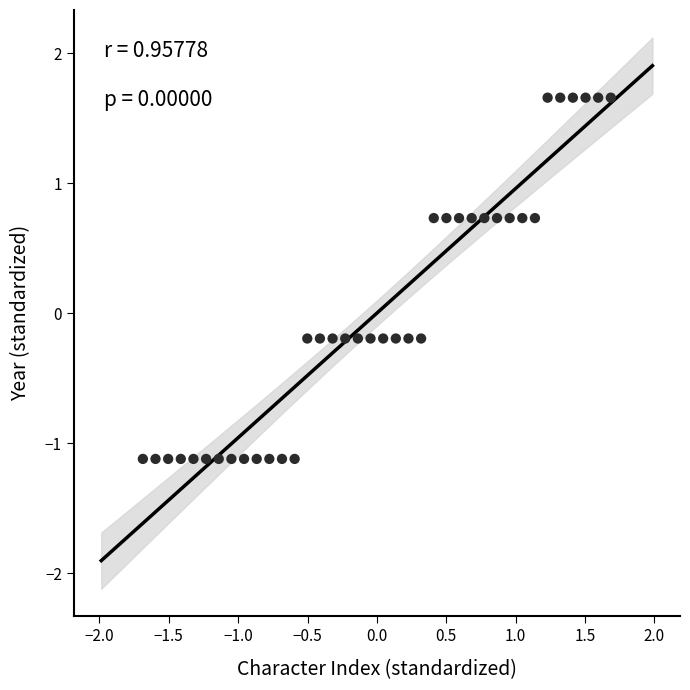

What is the range of Y values (max minus min)?

2.8